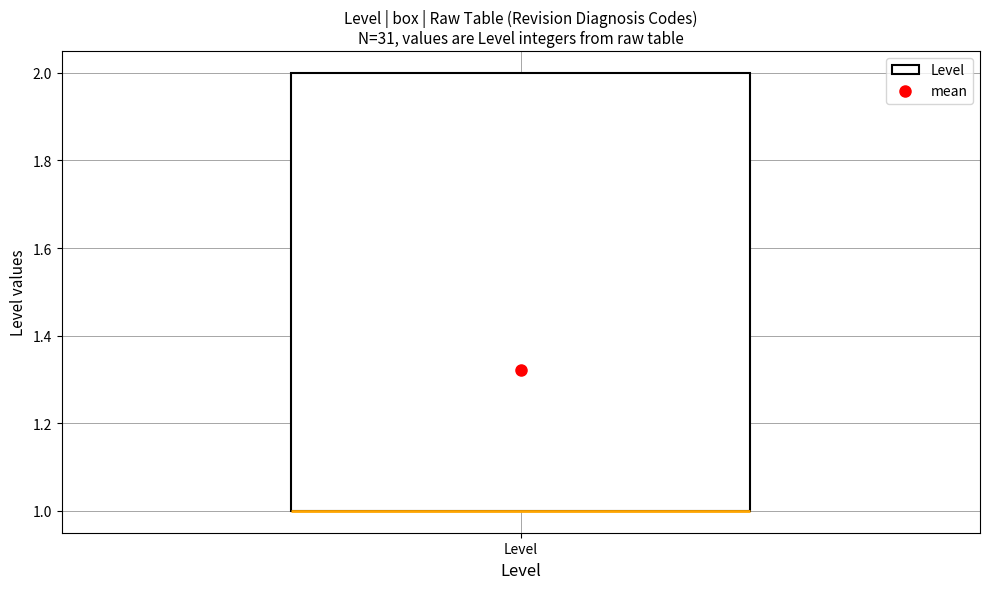

Read this box plot against the y-axis: the position of the median line, the range covered by the box, and the ends of both whiskers. The values are not printed on the chart, so give them approximately, as read against the axis.

median 1 (drawn on the box's lower edge), box 1 to 2, whiskers 1 to 2